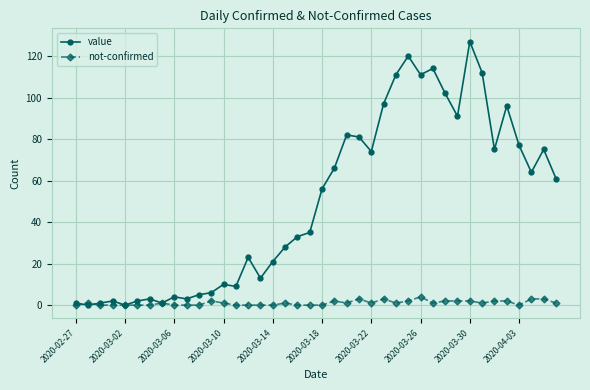

Which series has the largest range (max minus min)?

value